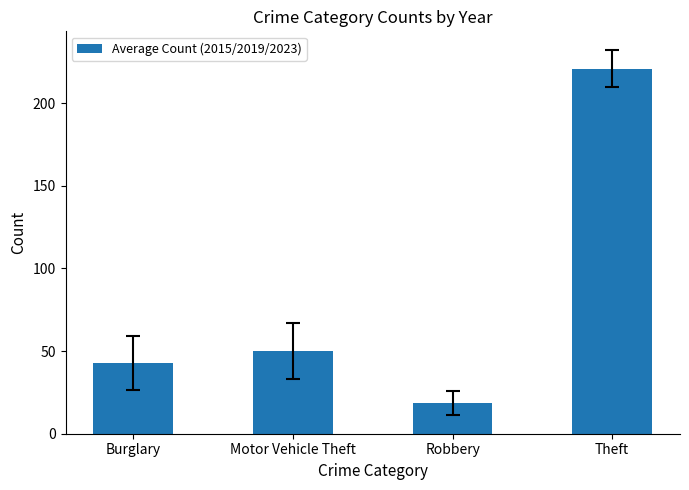

Does the chart contain any negative values?

No